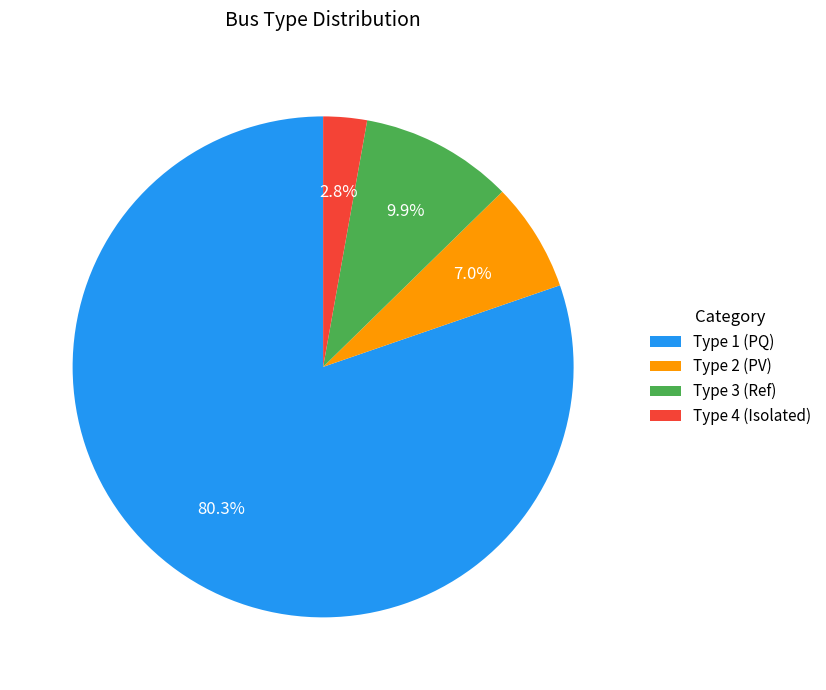

Is there any slice that represents more than half of the pie?

Yes